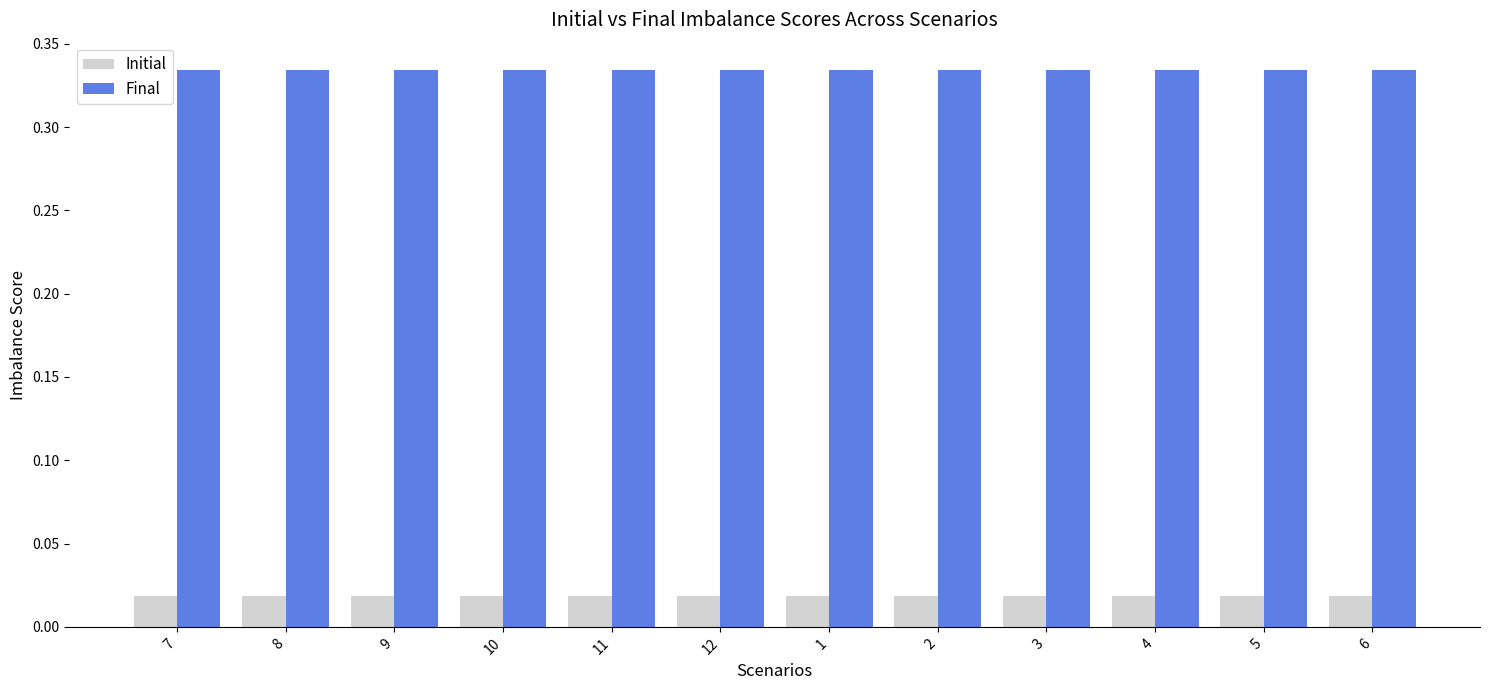

True or false: Final has a value of 0.2 at 6.

False